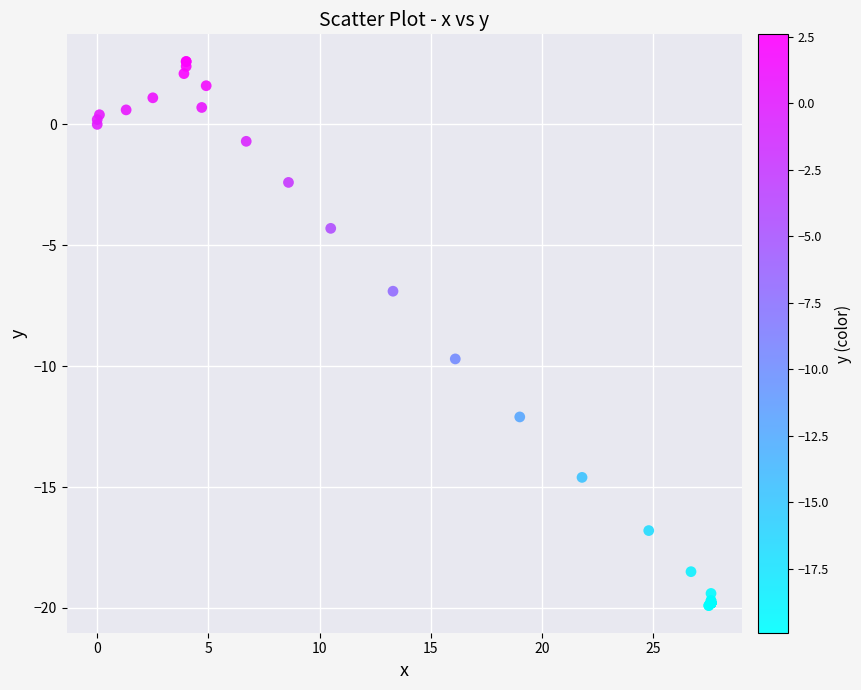

What Y value in the scatter plot is closest to -8?

-6.9